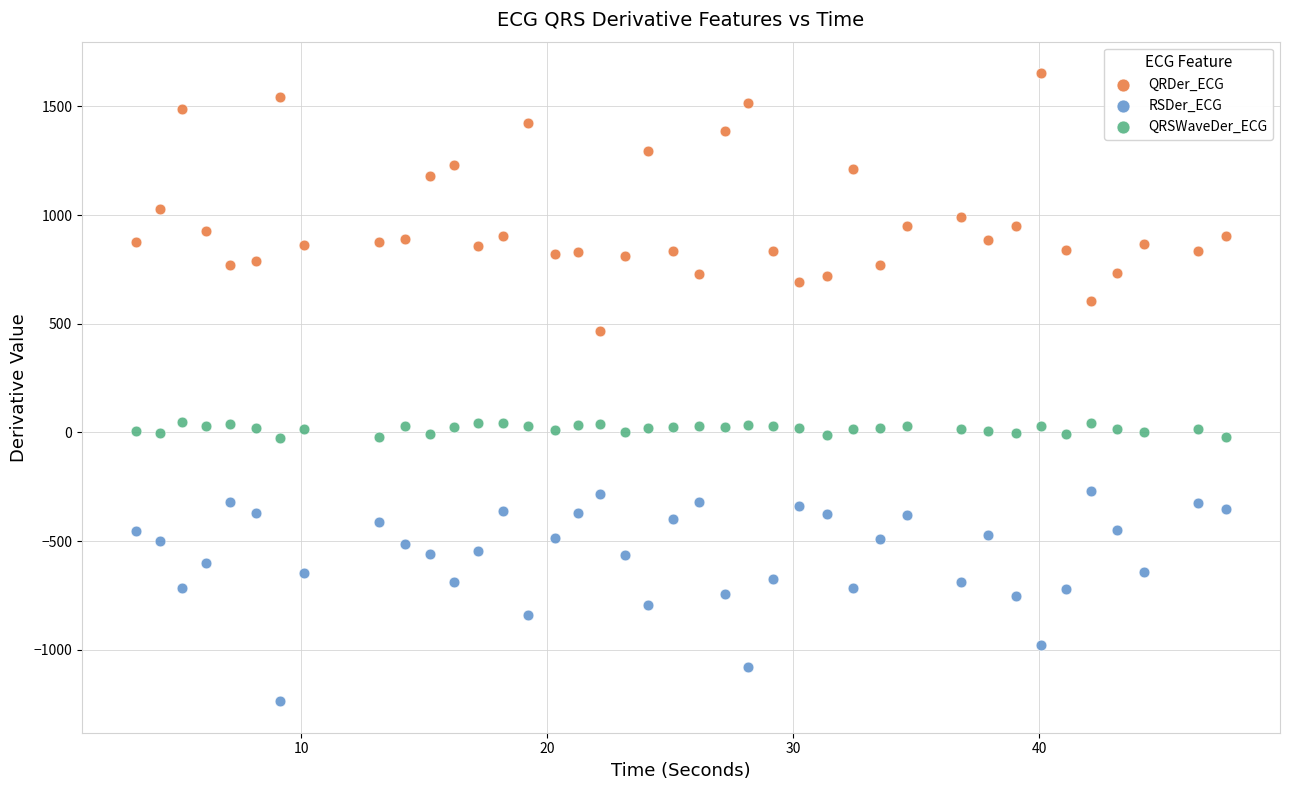

Which series contains the highest Y value?

QRDer_ECG